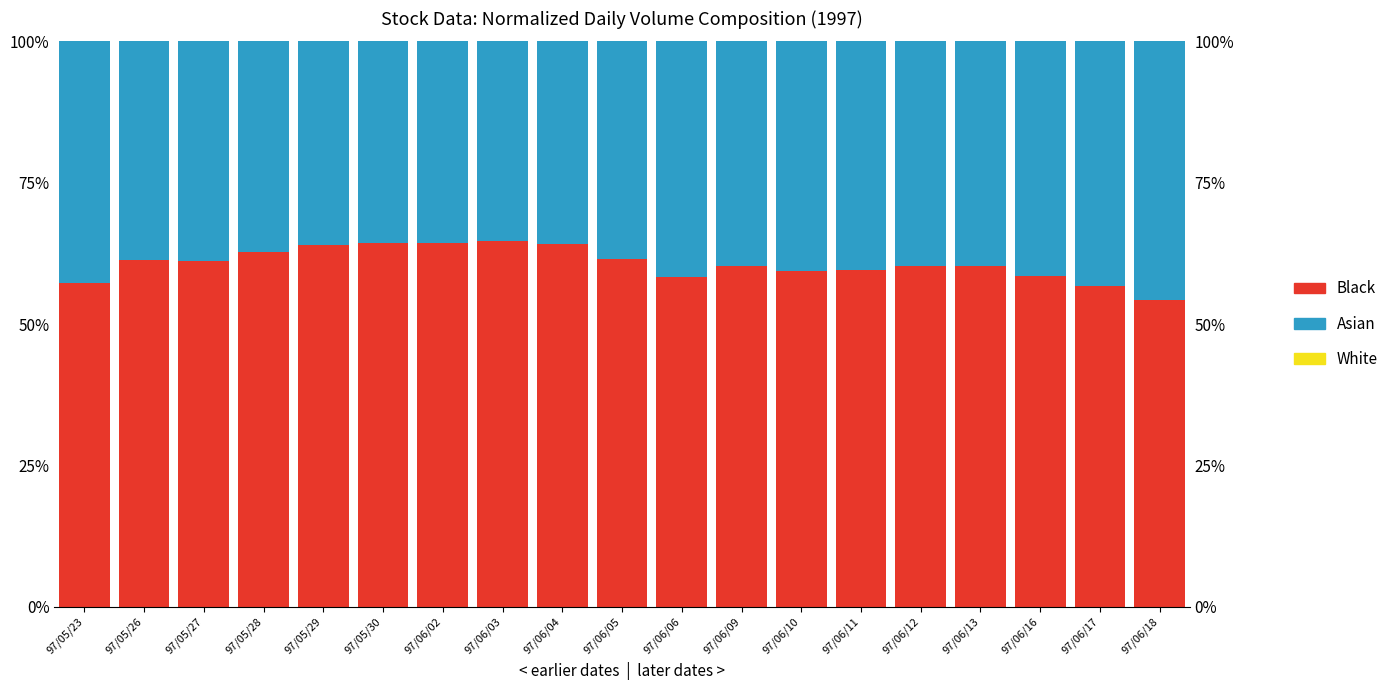

What are all the series names shown in the legend?

Black, Asian, White